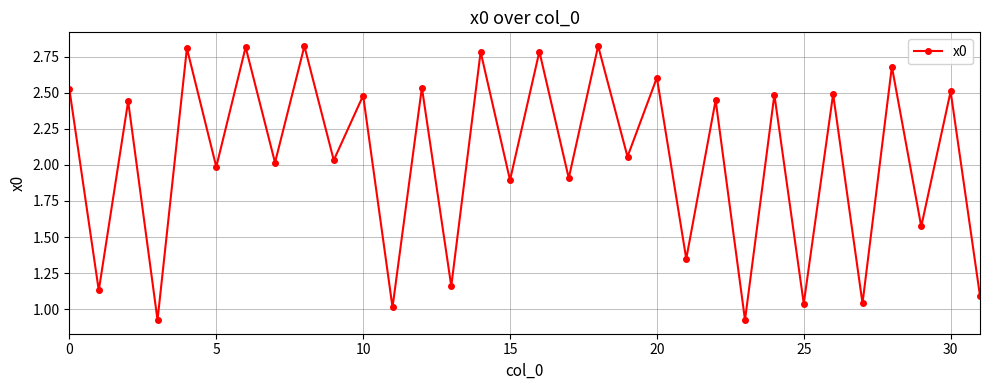

How many lines are shown in the chart?

1